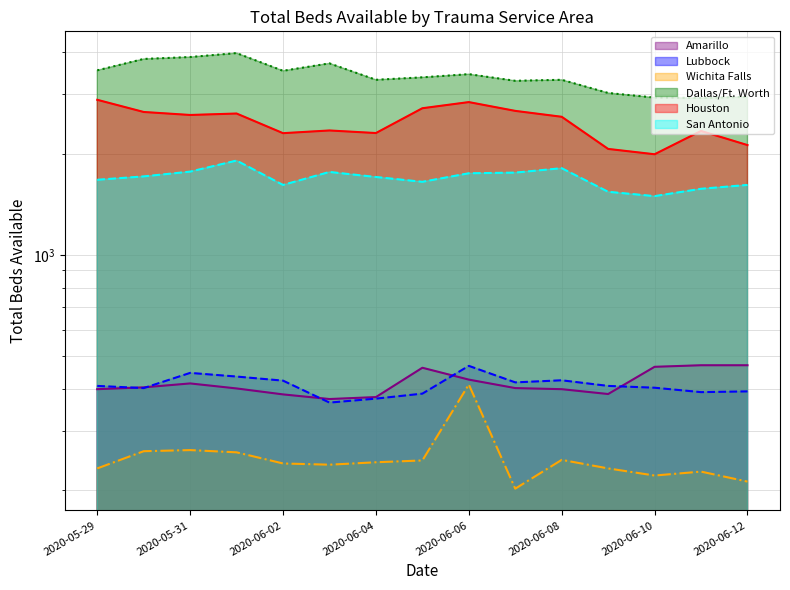

True or false: Wichita Falls and Houston cross at least once.

False